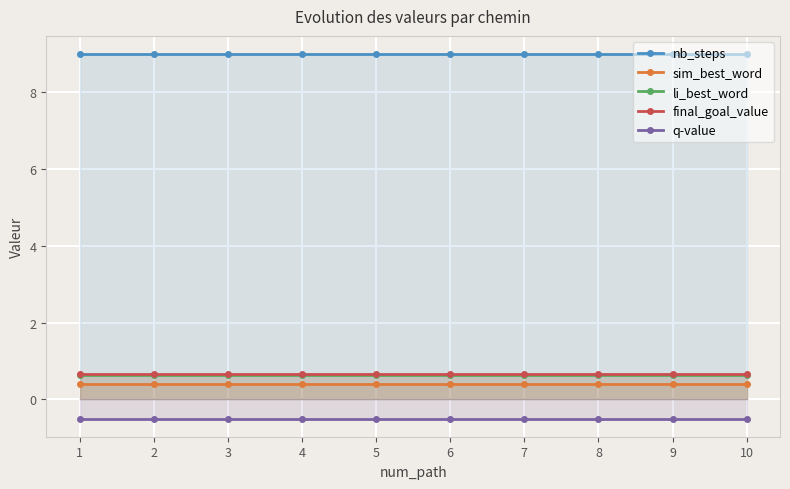

Count the number of data series in this chart.

5